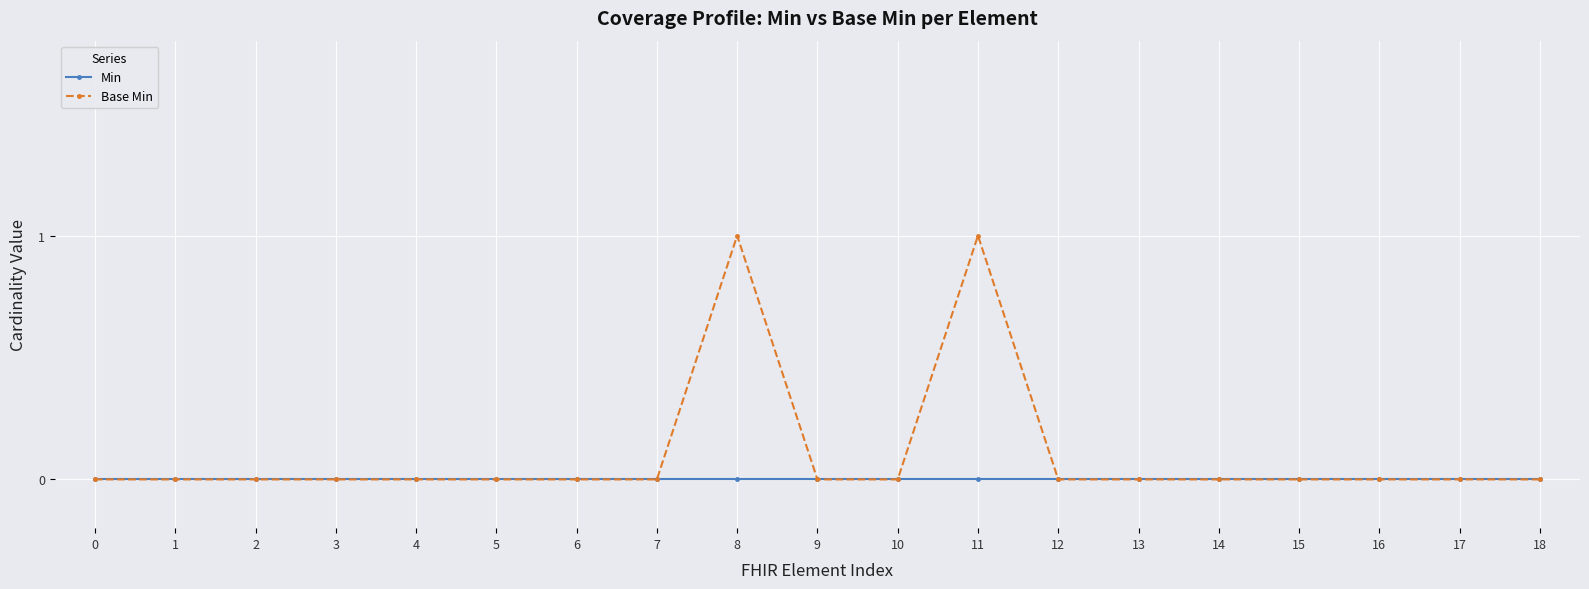

Which series changed the most between 2 and 11?

Base Min